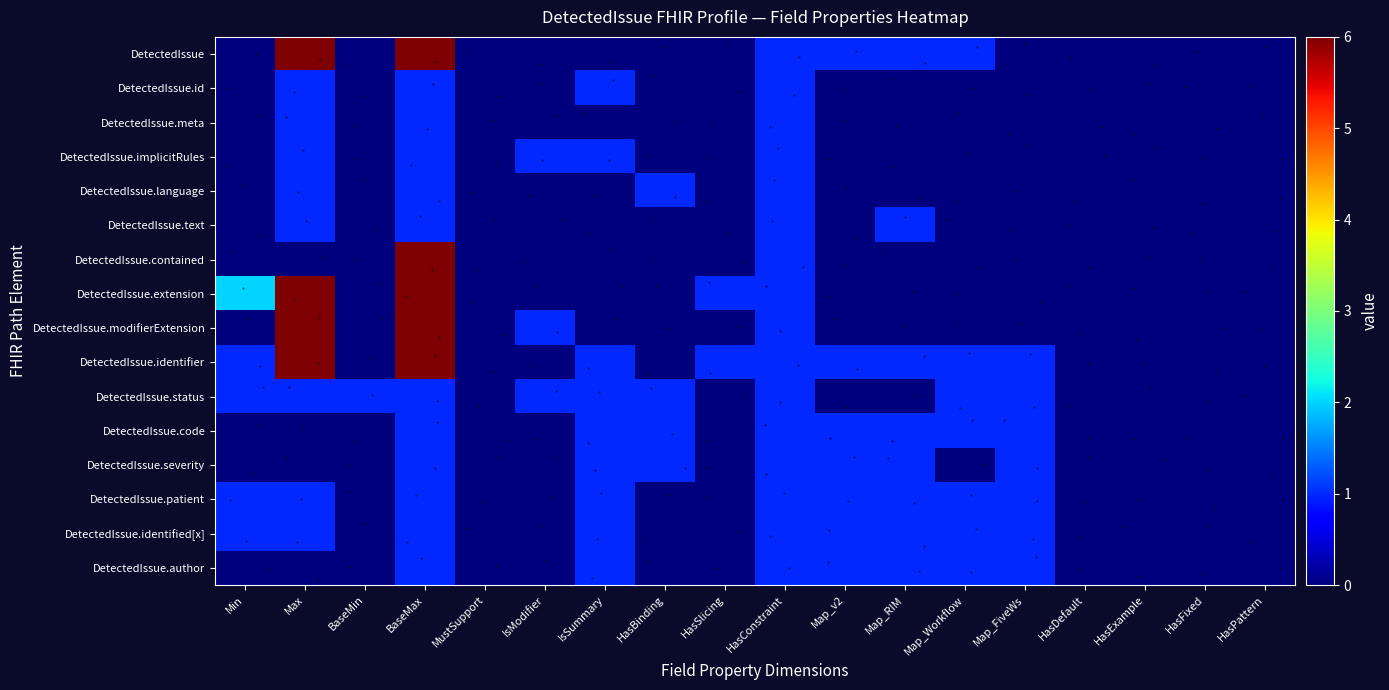

Rank the series at Map_FiveWs from highest to lowest value.

DetectedIssue.identifier, DetectedIssue.status, DetectedIssue.code, DetectedIssue.severity, DetectedIssue.patient, DetectedIssue.identified[x], DetectedIssue.author, DetectedIssue, DetectedIssue.id, DetectedIssue.meta, DetectedIssue.implicitRules, DetectedIssue.language, DetectedIssue.text, DetectedIssue.contained, DetectedIssue.extension, DetectedIssue.modifierExtension